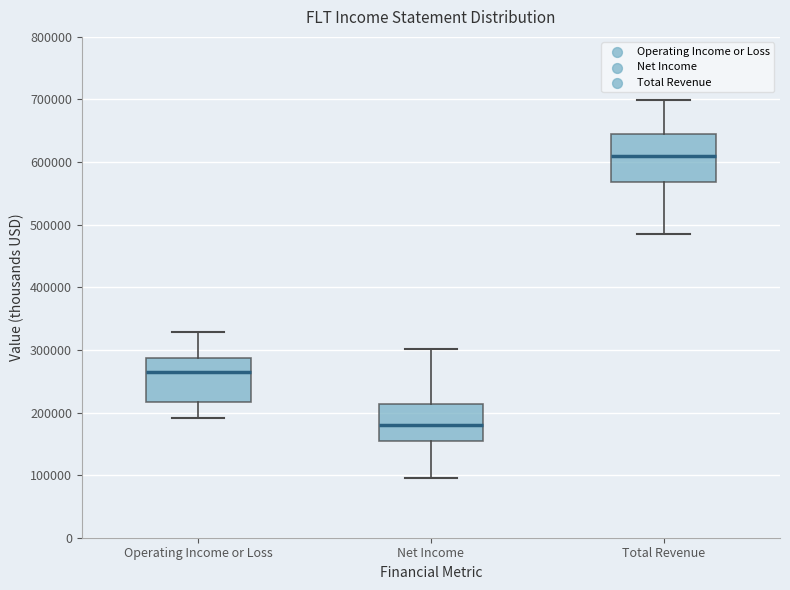

Reading left to right, transcribe this box plot: for each box, give where its median line is, the range the box spans, and where its two whiskers end, as read against the y-axis. The values are not printed on the chart, so give them approximately, as read against the axis.

Operating Income or Loss: median 260000, box 220000 to 290000, whiskers 190000 to 330000
Net Income: median 180000, box 160000 to 210000, whiskers 100000 to 300000
Total Revenue: median 610000, box 570000 to 640000, whiskers 480000 to 700000